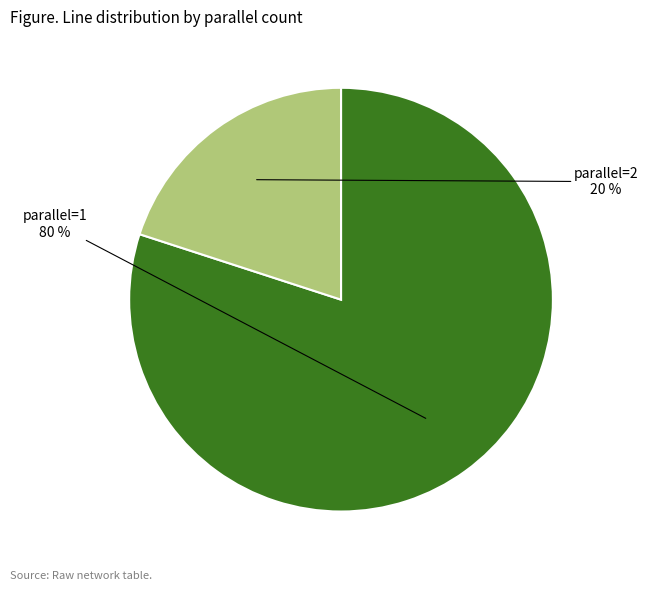

How many segments does this pie chart have?

2